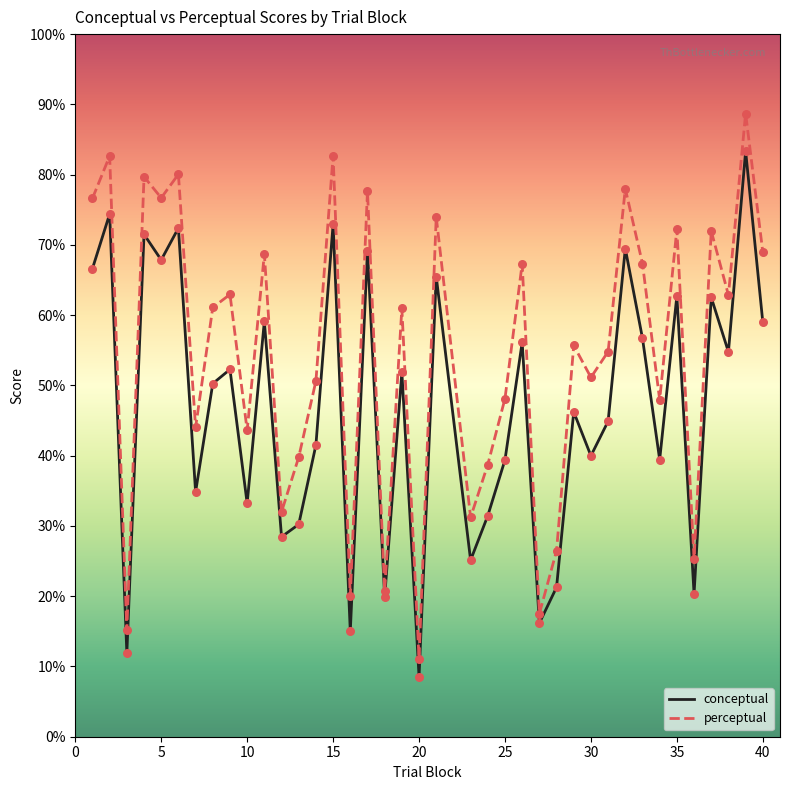

Which series has the widest spread of values?

perceptual